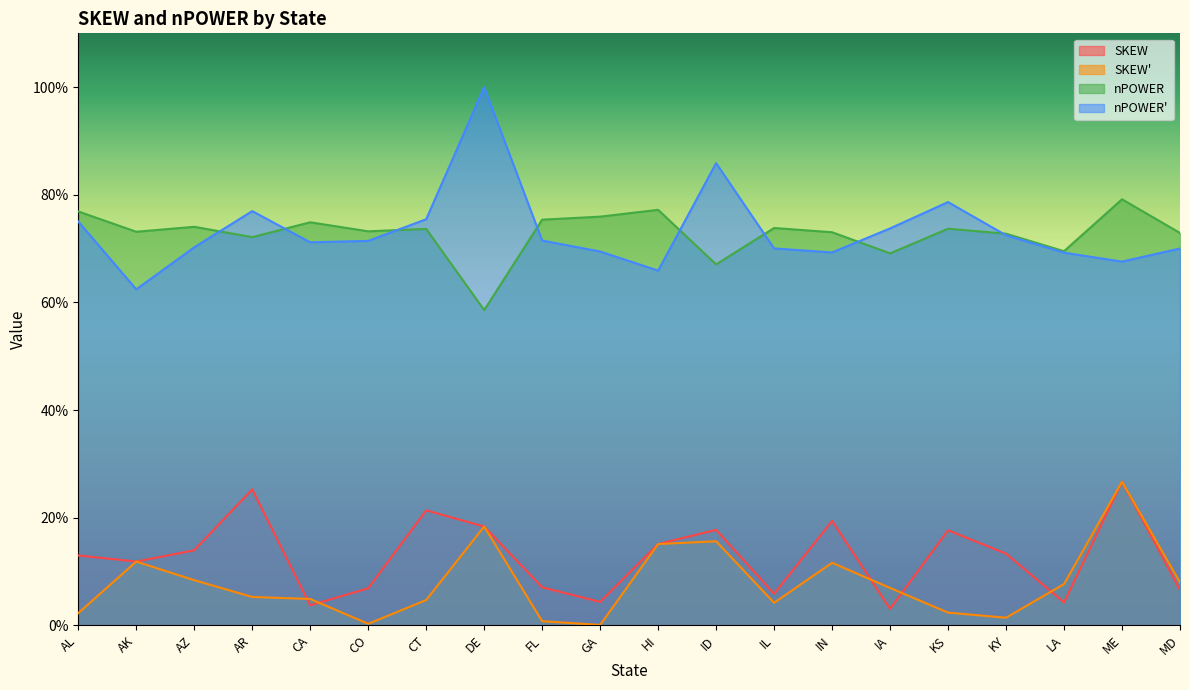

What is the label of the 7th point from the right?

IN